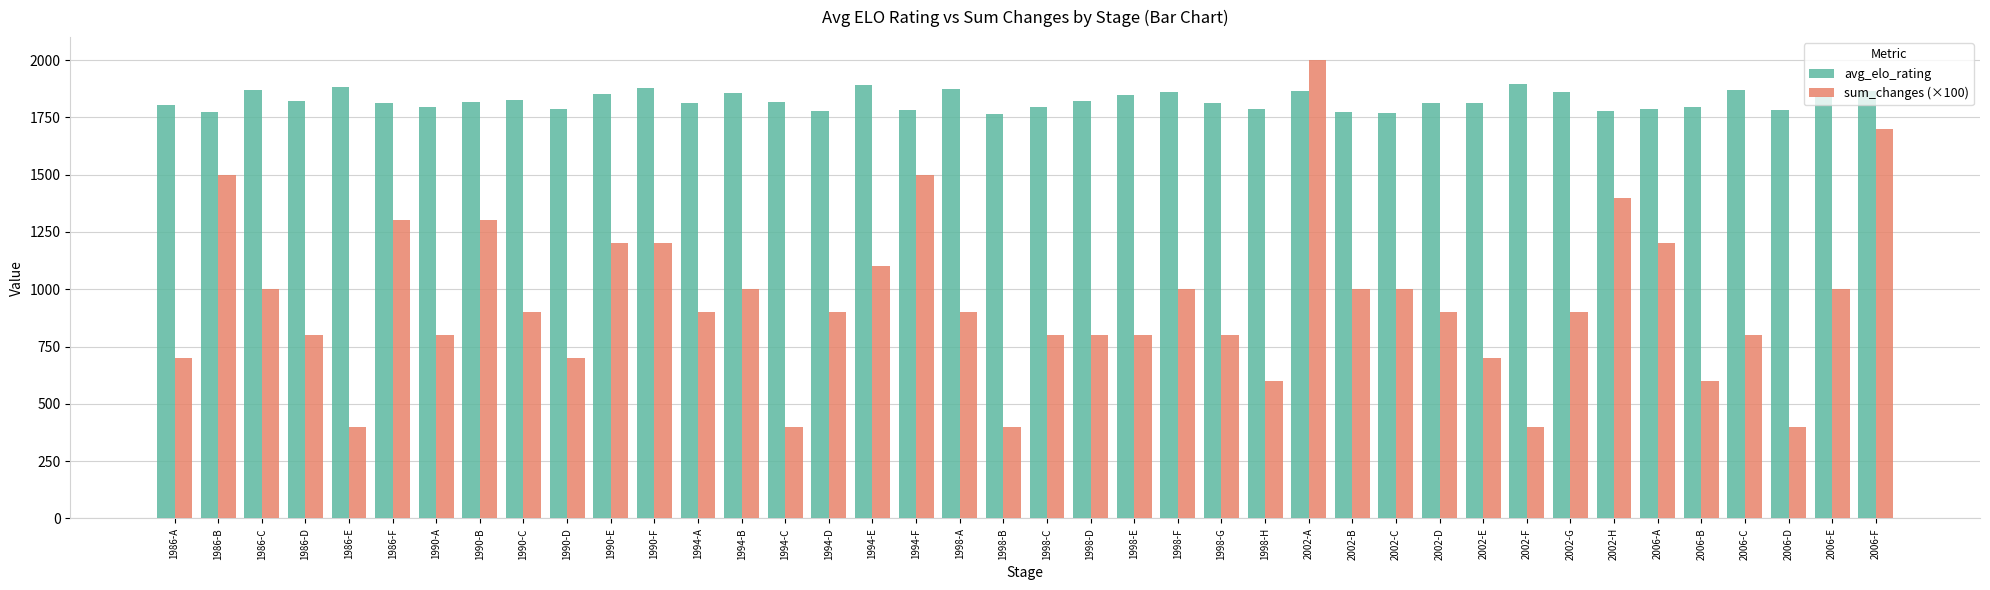

What is the difference between the maximum and minimum values in the sum_changes (×100) series?

1600.0